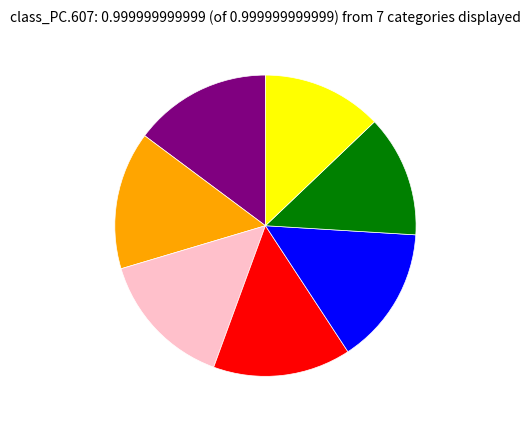

Is there any slice that represents more than half of the pie?

No